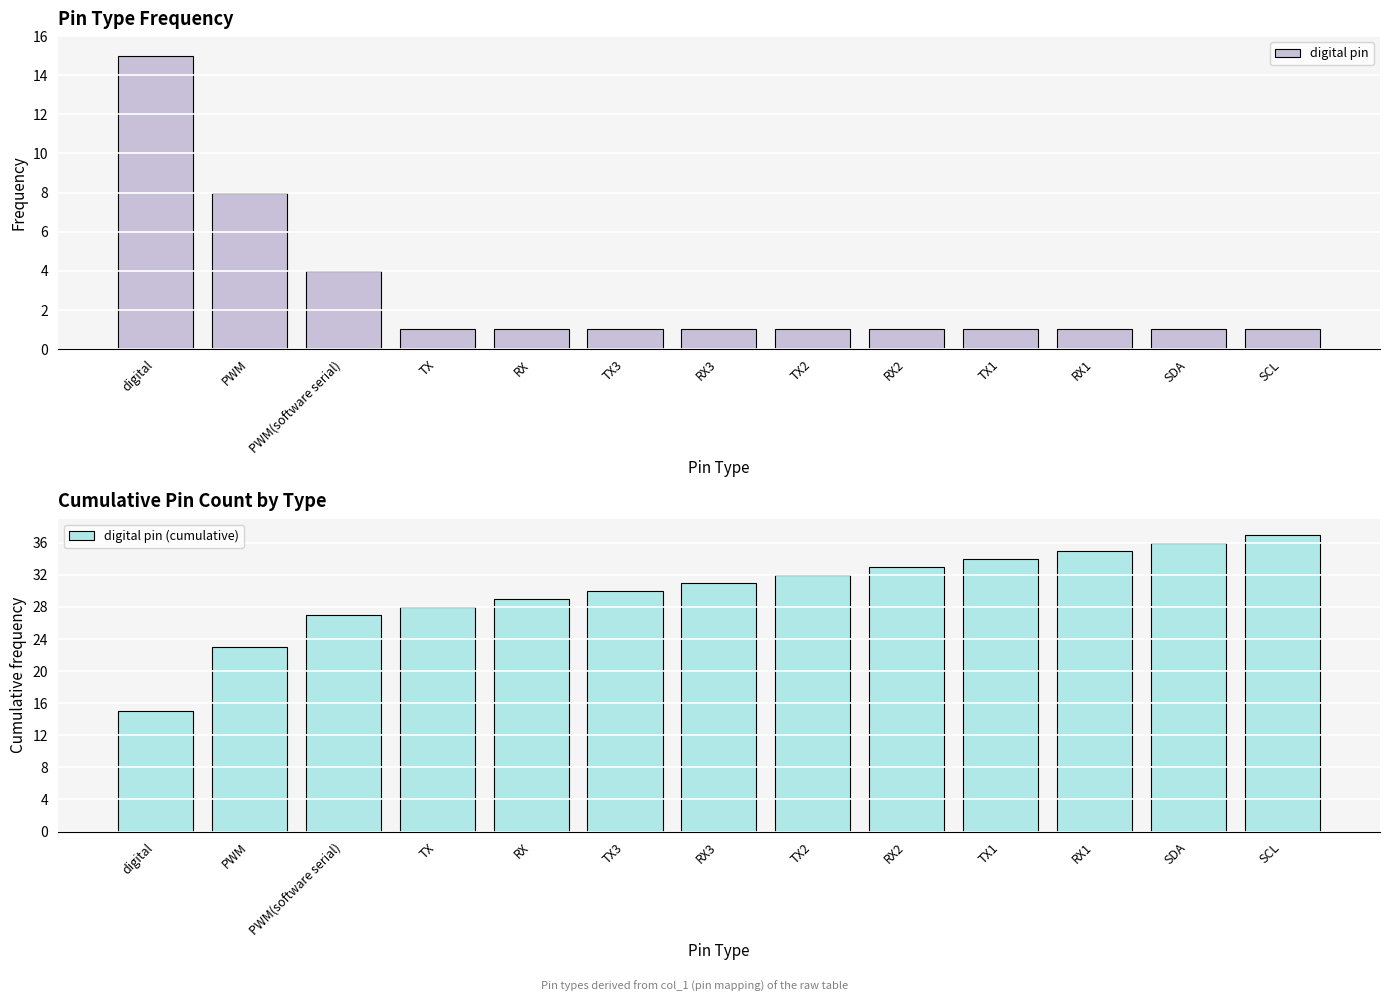

Which category has the lowest value in the digital pin (cumulative) series?

digital